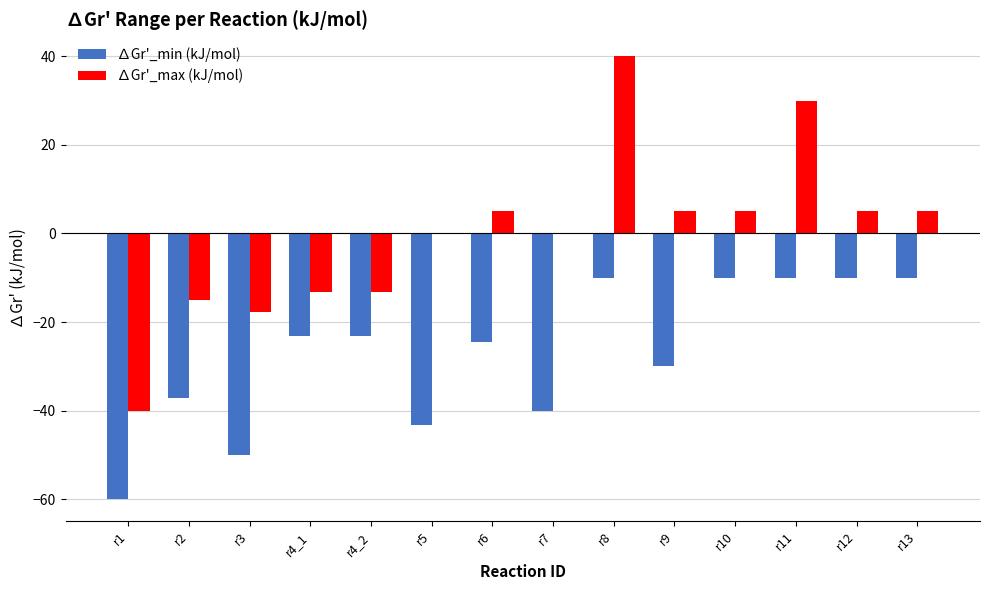

What is the difference between the ∆Gr'_min (kJ/mol) values at r5 and r3?

6.8